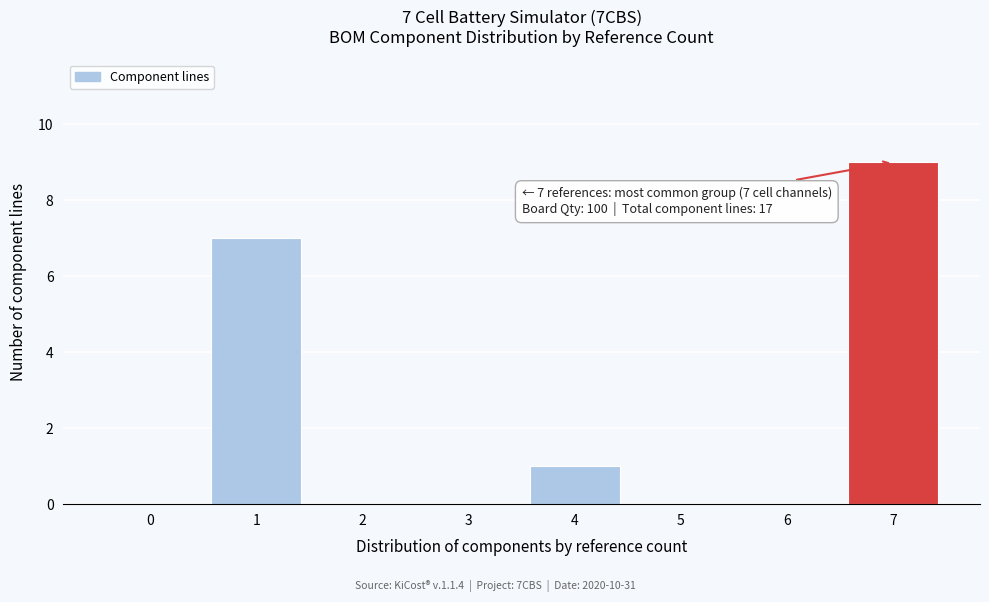

Reading right to left, transcribe all the data shown in this chart.

7=9	6=0	5=0	4=1	3=0	2=0	1=7	0=0